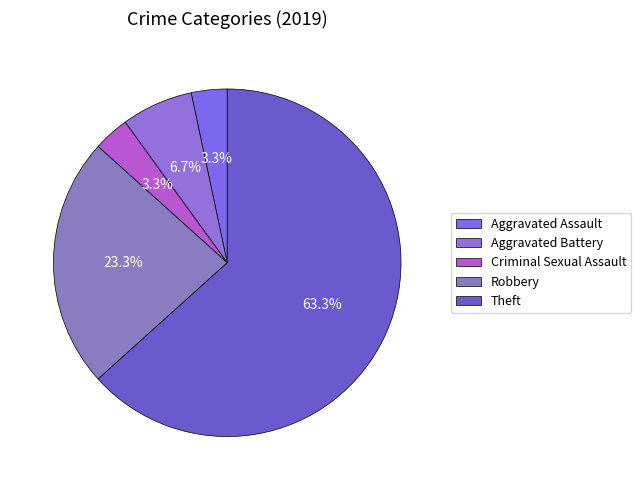

How many slices are in this pie chart?

5